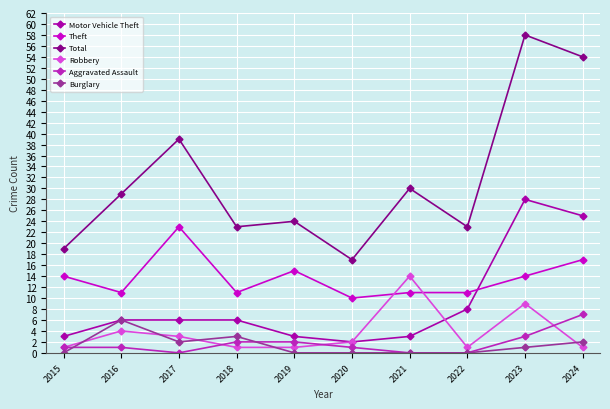

Rank the series by their maximum value, from highest to lowest.

Total, Motor Vehicle Theft, Theft, Robbery, Aggravated Assault, Burglary